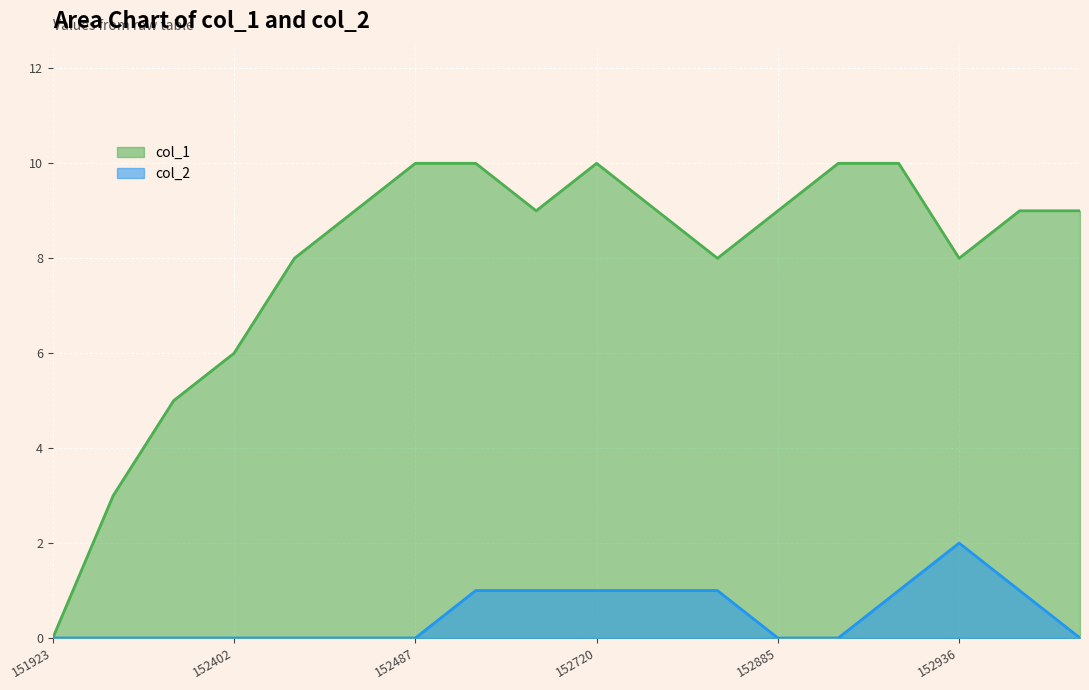

What is the difference between the col_1 values at 152936 and 152885?

1